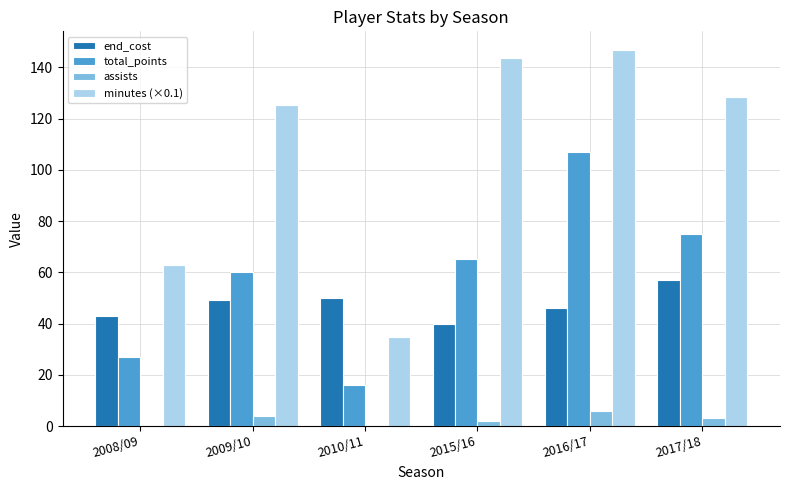

What is the maximum value for total_points?

107.0